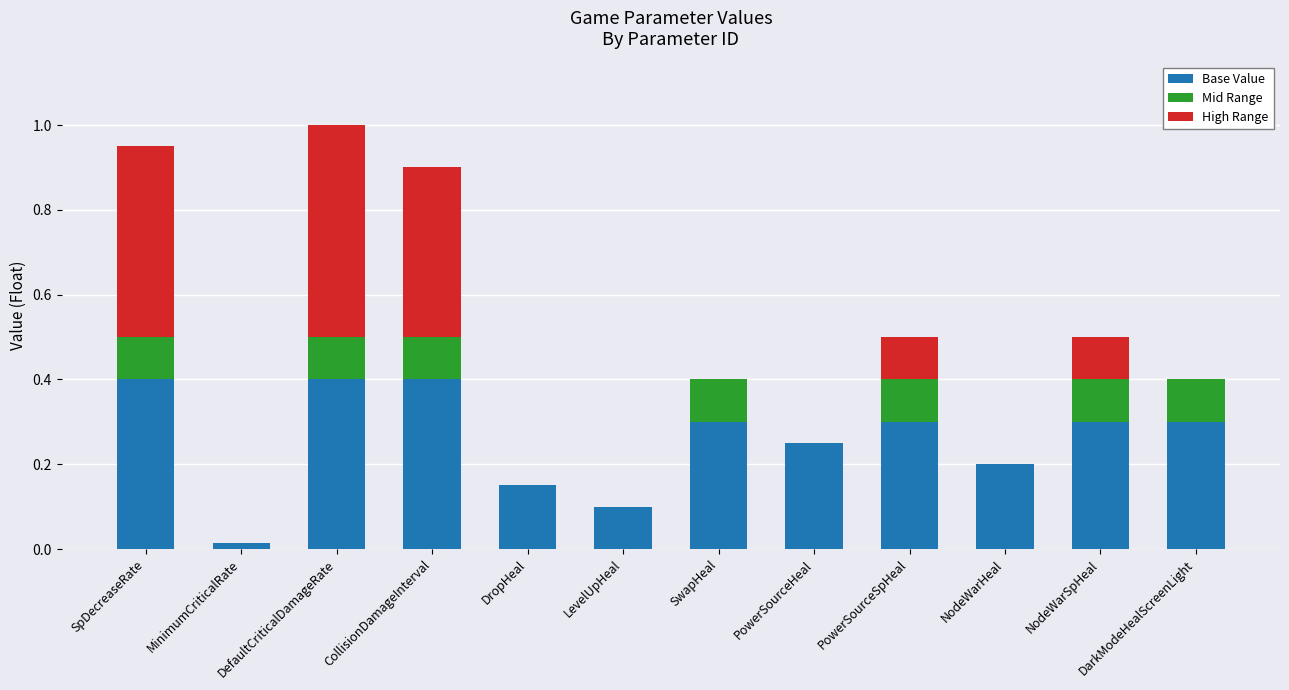

What is the sum of the Base Value values at PowerSourceSpHeal and DarkModeHealScreenLight?

0.6